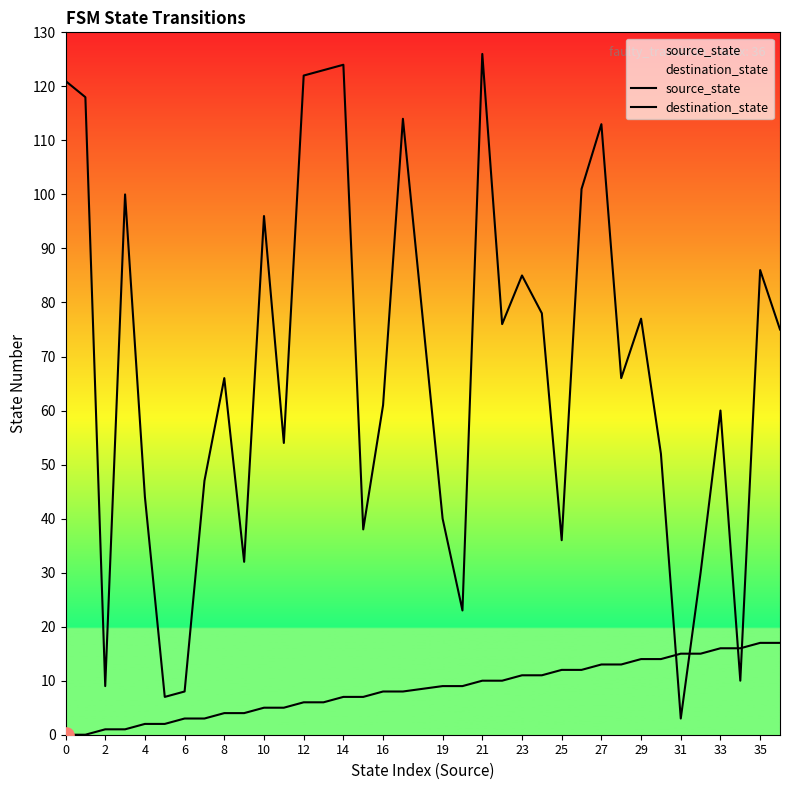

Is the value of destination_state at 8 greater than the value of source_state at 33?

Yes